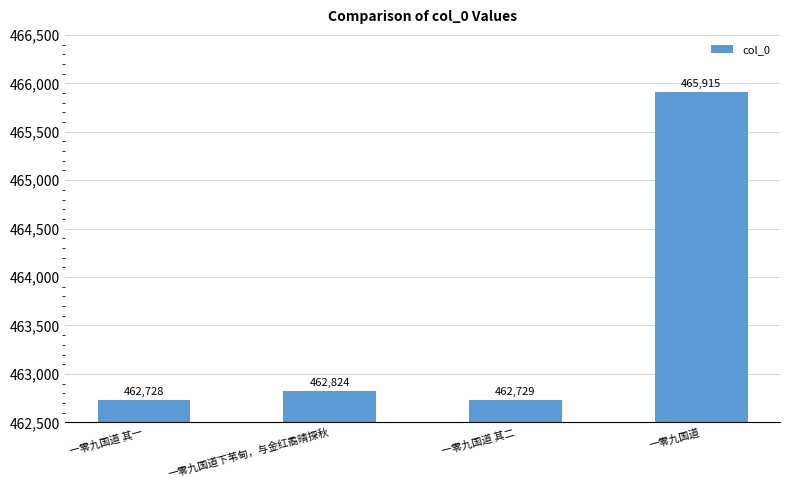

Reading left to right, extract all data points from this chart.

一零九国道 其一=462728	一零九国道下苇甸，与金红矞晴探秋=462824	一零九国道 其二=462729	一零九国道=465915